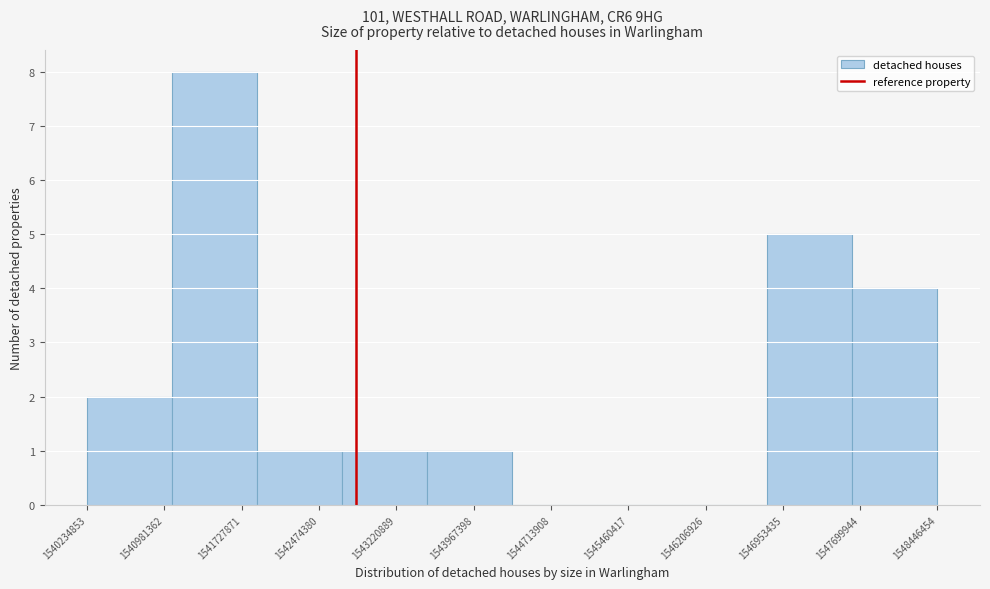

What is the height of the bar covering 1546800000 to 1547600000 on the x-axis? Neither the bar edges nor the heights are printed on the chart, so give them approximately, as read against the axes.

5